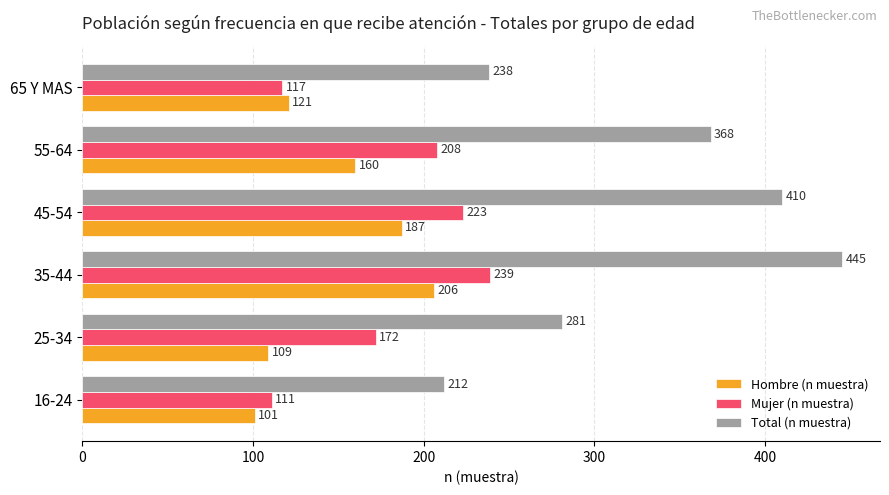

The Total (n muestra) series shows 658 at 45-54. True or false?

False